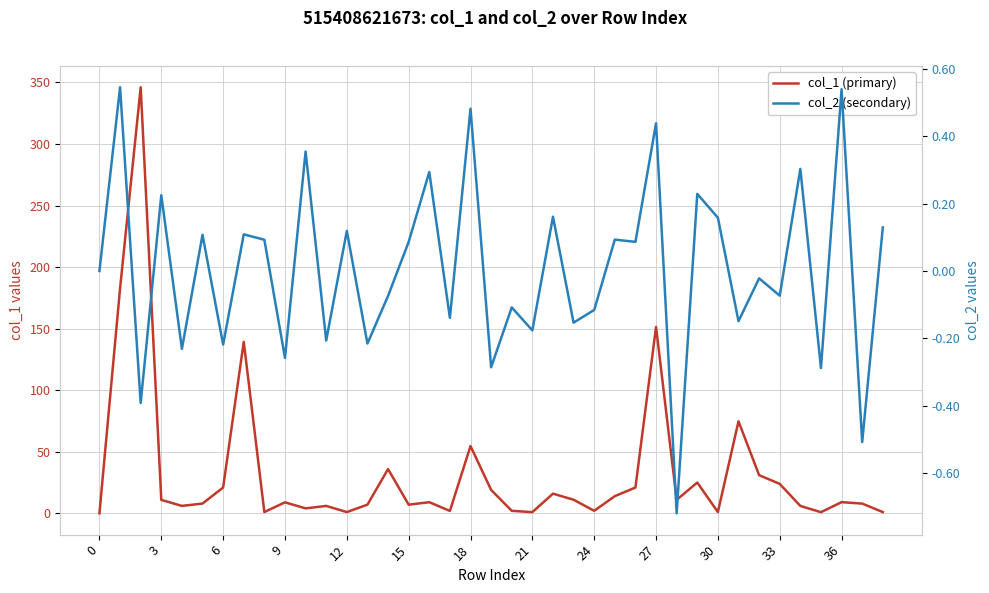

Does the chart have visible grid lines?

Yes